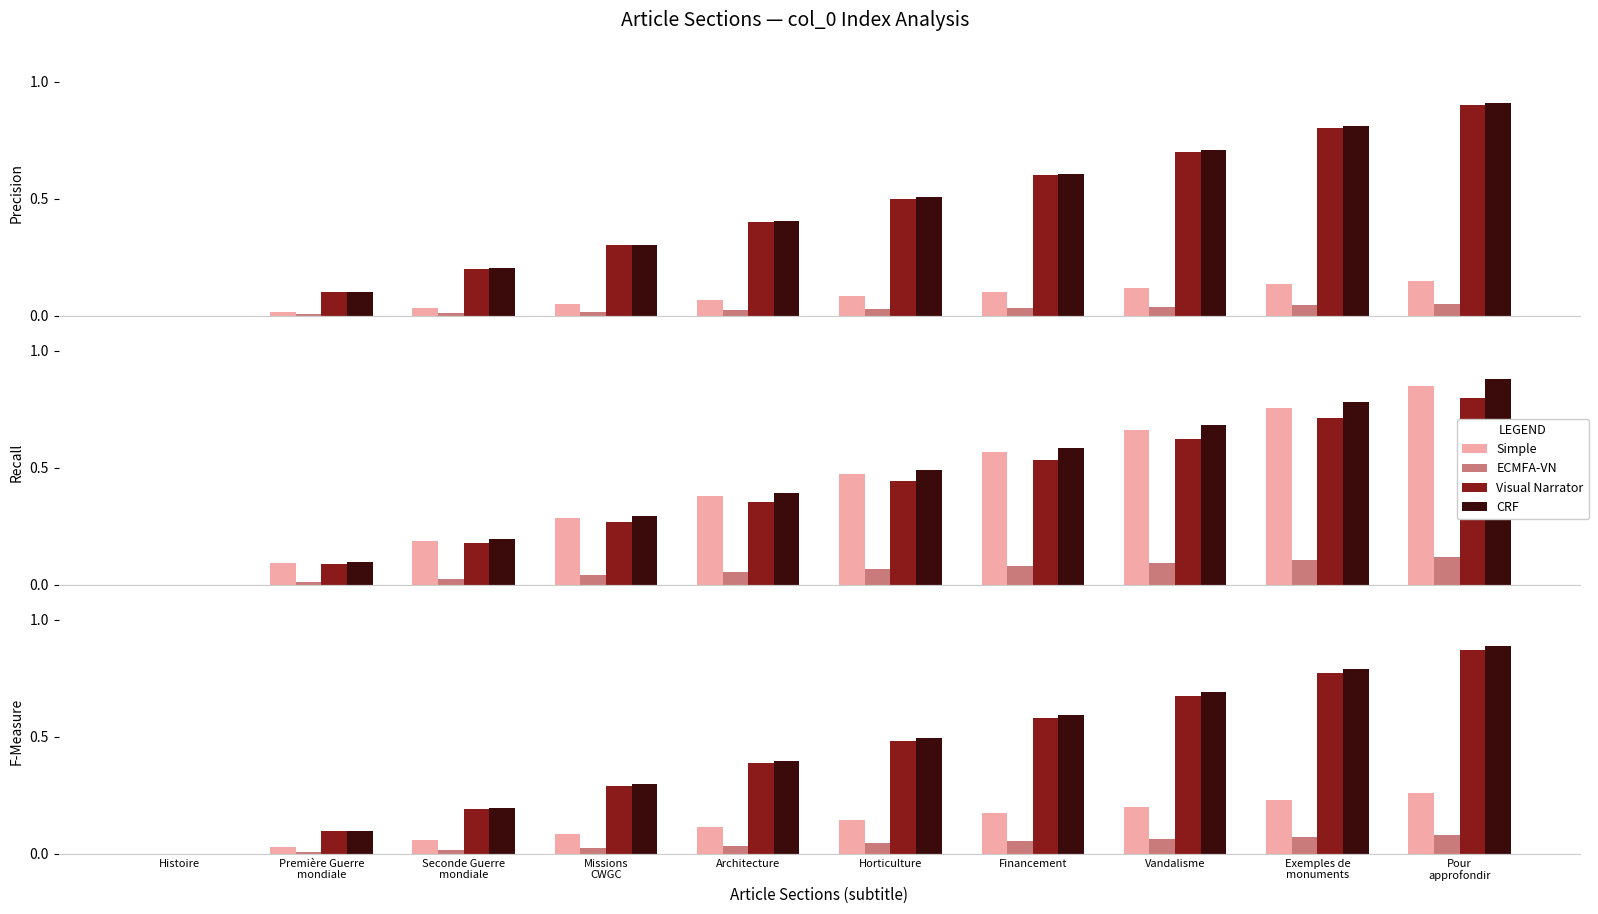

At which category does the chart reach its peak across all series?

Pour
approfondir